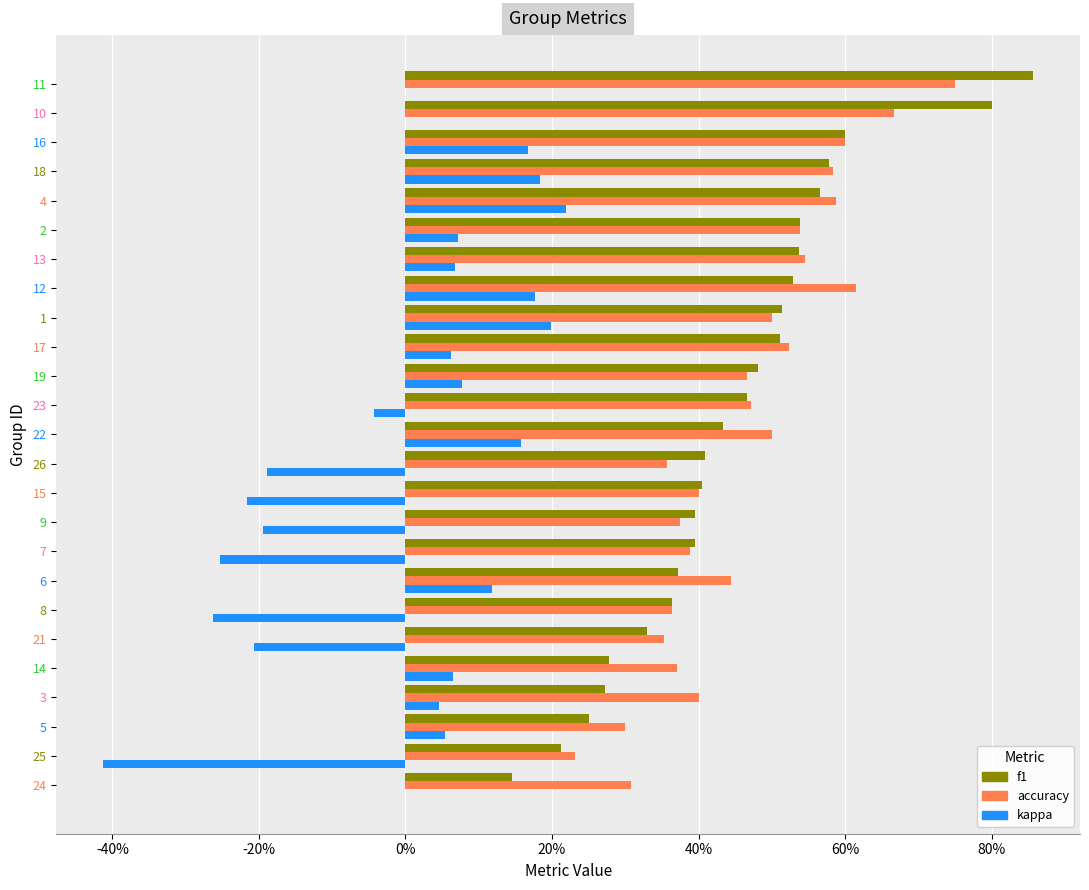

What are all the series names shown in the legend?

f1, accuracy, kappa